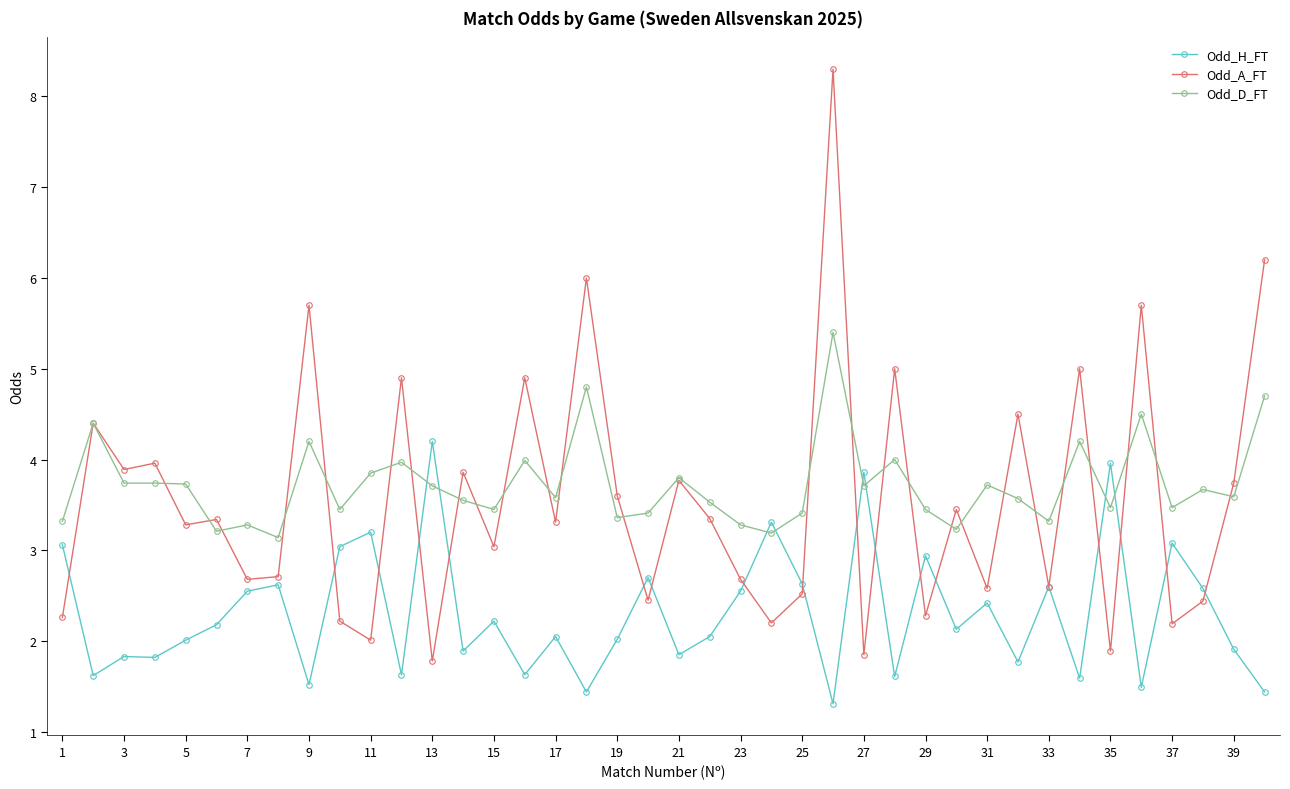

True or false: Odd_D_FT and Odd_H_FT intersect in this chart.

True